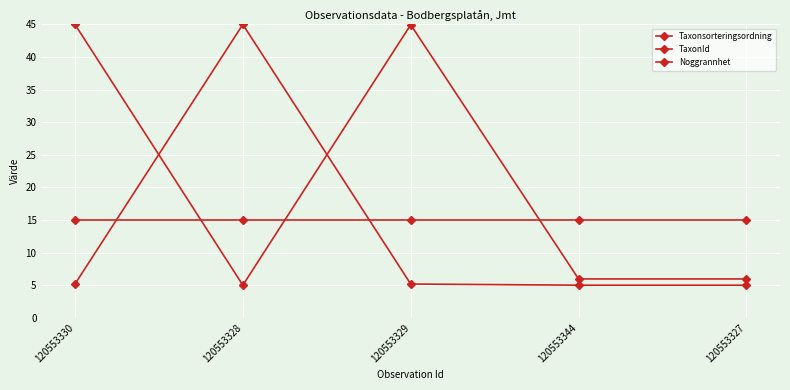

How many lines are shown in the chart?

3